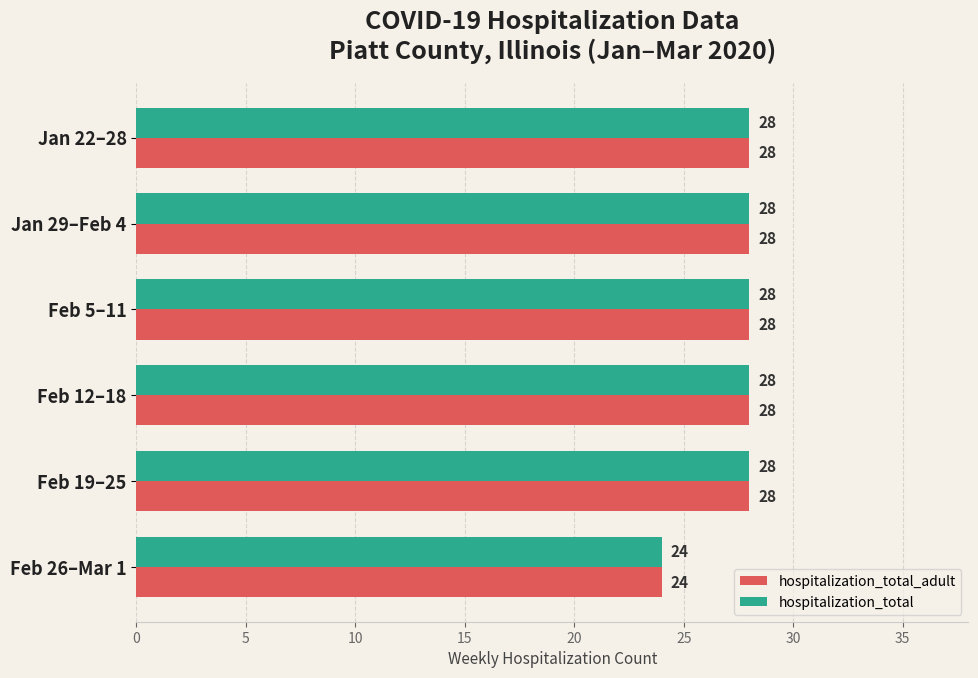

What is the total value across all series at Jan 29–Feb 4?

56